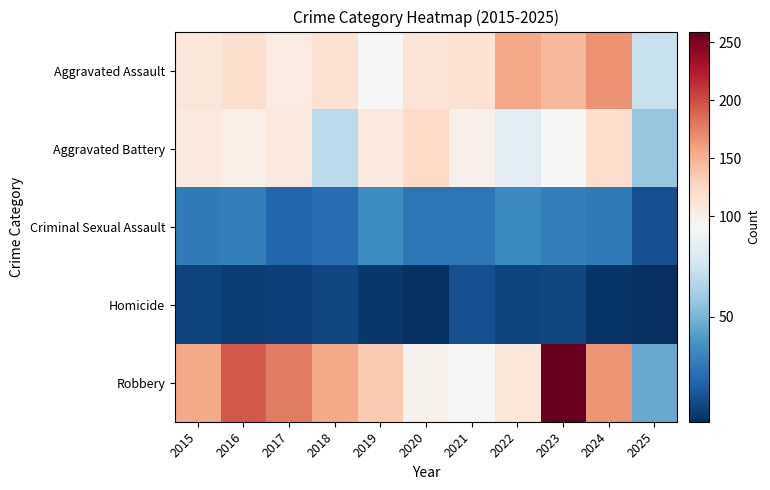

Reading left to right, extract all data points from this chart.

Aggravated Assault: 2015=110	2016=118	2017=105	2018=115	2019=92	2020=113	2021=115	2022=154	2023=145	2024=166	2025=71
Aggravated Battery: 2015=108	2016=102	2017=108	2018=67	2019=108	2020=125	2021=100	2022=81	2023=92	2024=119	2025=57
Criminal Sexual Assault: 2015=29	2016=30	2017=21	2018=23	2019=35	2020=27	2021=27	2022=34	2023=30	2024=28	2025=13
Homicide: 2015=9	2016=7	2017=8	2018=10	2019=5	2020=2	2021=13	2022=9	2023=10	2024=4	2025=2
Robbery: 2015=154	2016=194	2017=178	2018=155	2019=135	2020=97	2021=91	2022=111	2023=259	2024=165	2025=46